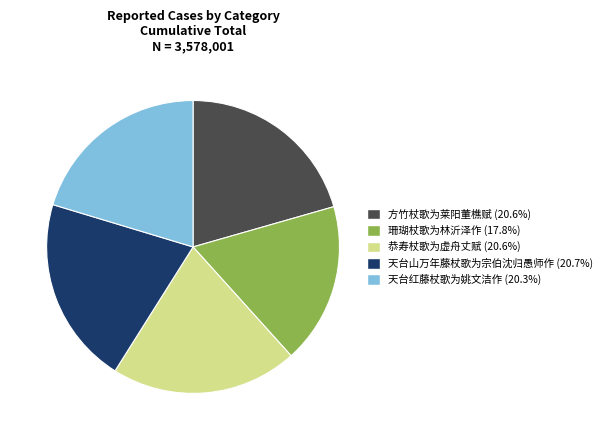

Combined, do 天台红藤杖歌为姚文洁作 and 方竹杖歌为莱阳董樵赋 account for over 50%?

No